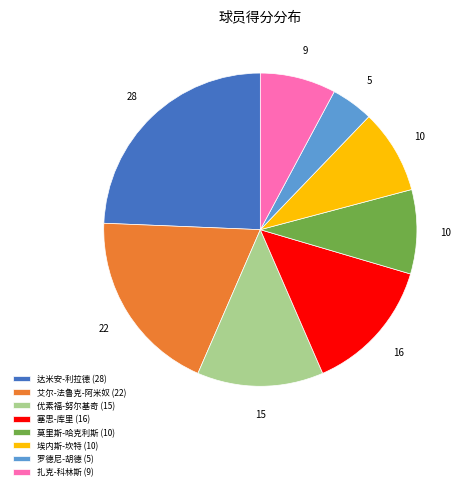

How many segments does this pie chart have?

8